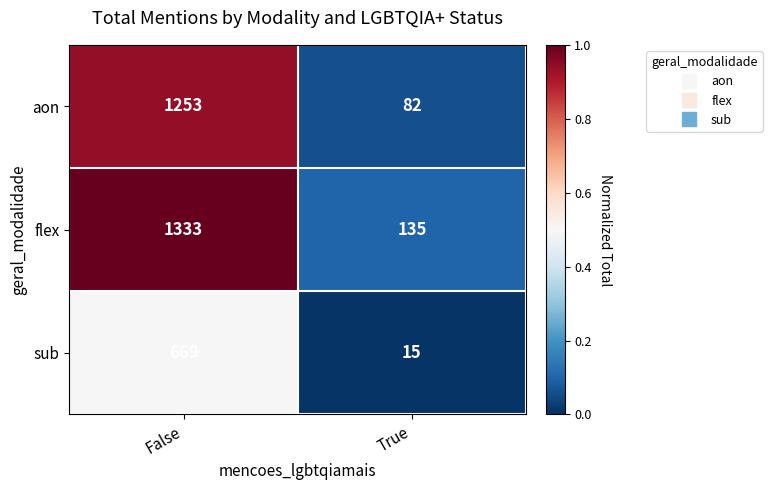

What is the spread (max minus min) of values at True?

120